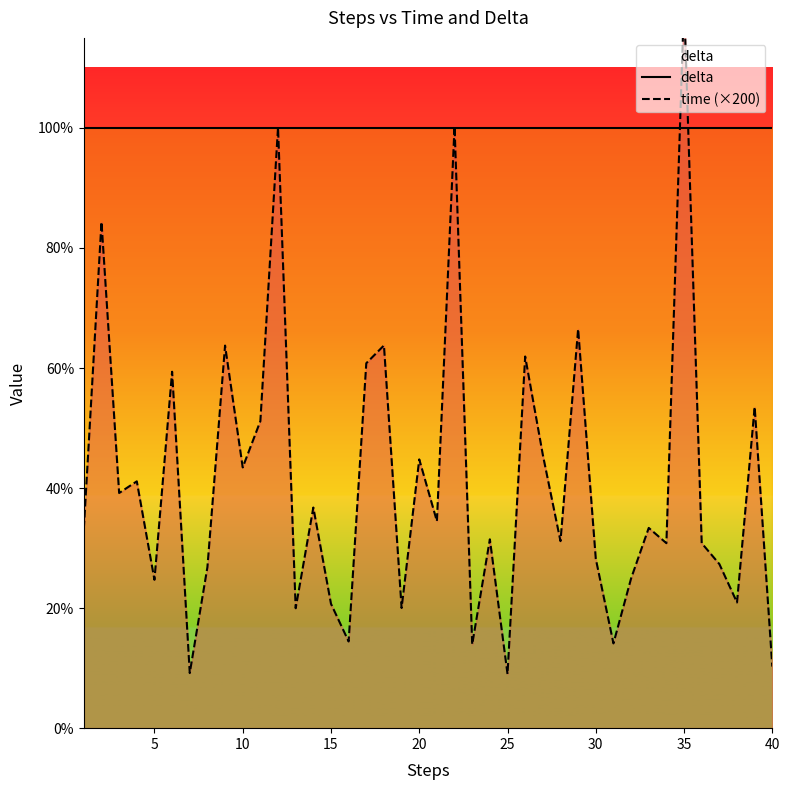

Reading left to right, list all the values displayed in this chart.

delta: 1.0	1.0	1.0	1.0	1.0	1.0	1.0	1.0	1.0	1.0	1.0	1.0	1.0	1.0	1.0	1.0	1.0	1.0	1.0	1.0	1.0	1.0	1.0	1.0	1.0	1.0	1.0	1.0	1.0	1.0	1.0	1.0	1.0	1.0	1.0	1.0	1.0	1.0	1.0	1.0
time (×200): 0.3	0.8	0.4	0.4	0.2	0.6	0.1	0.3	0.6	0.4	0.5	1.0	0.2	0.4	0.2	0.1	0.6	0.6	0.2	0.4	0.3	1.0	0.1	0.3	0.1	0.6	0.5	0.3	0.7	0.3	0.1	0.2	0.3	0.3	1.2	0.3	0.3	0.2	0.5	0.1